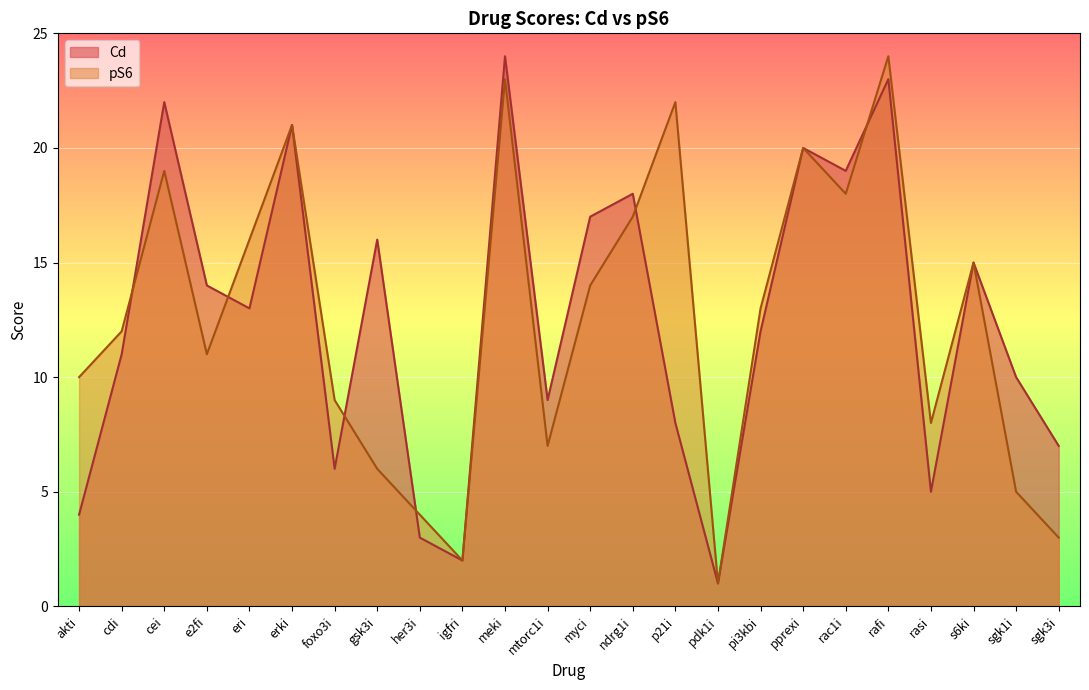

At how many categories does at least one series exceed 9?

17